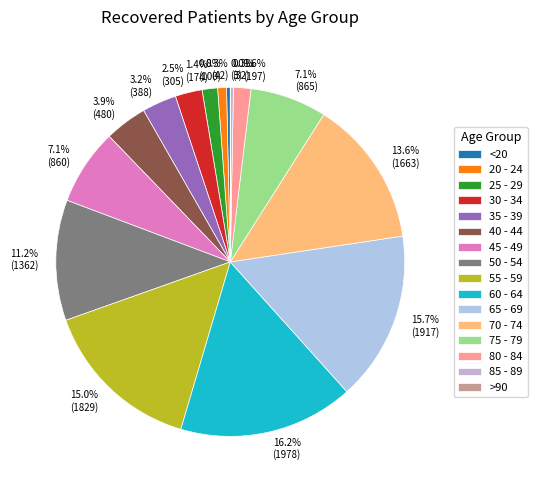

The 25 - 29 slice represents 11% of the pie. True or false?

False